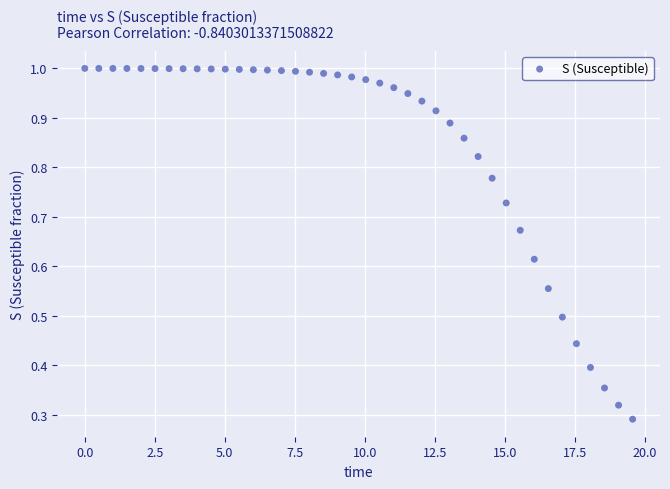

What is the range of X values (max minus min)?

19.6